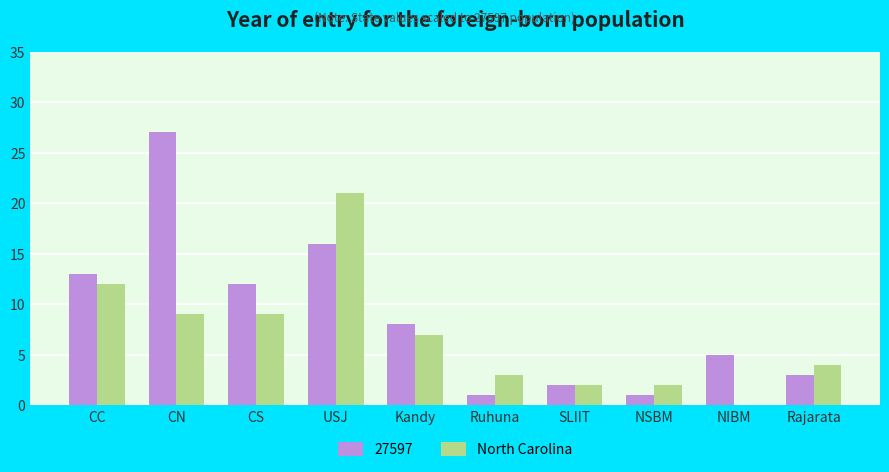

The North Carolina series shows 9 at CS. True or false?

True